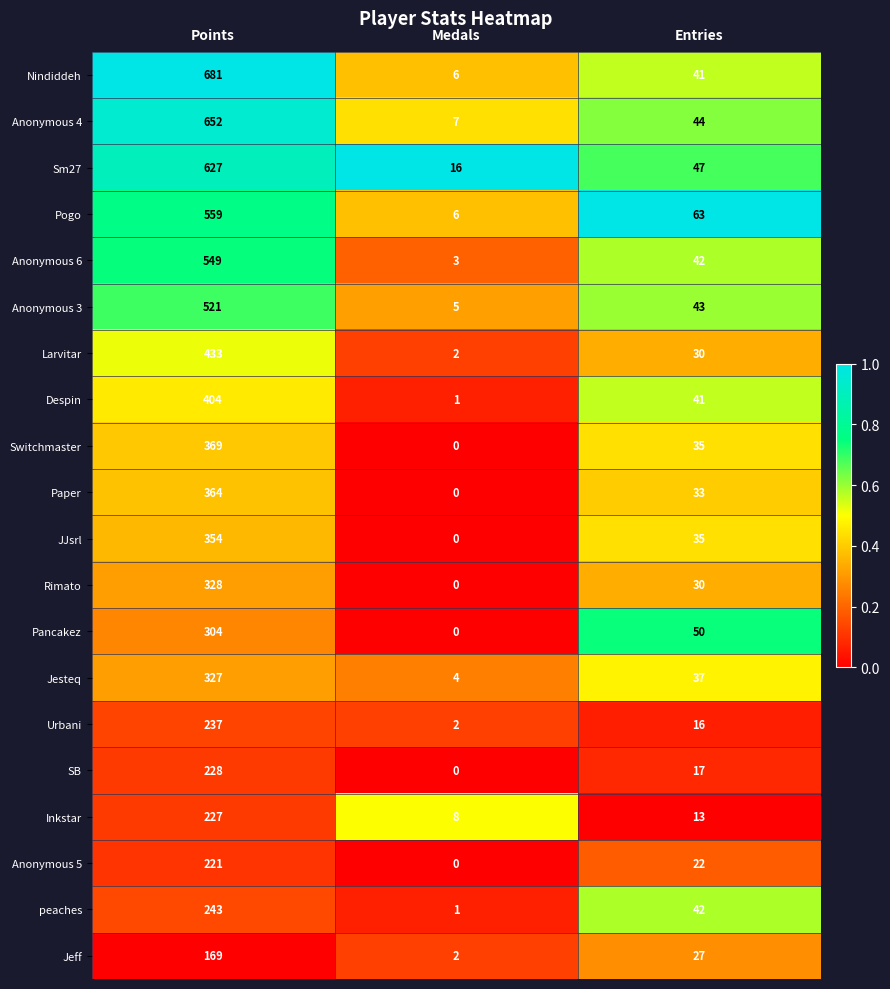

Is it true that SB equals 90 at Points?

False